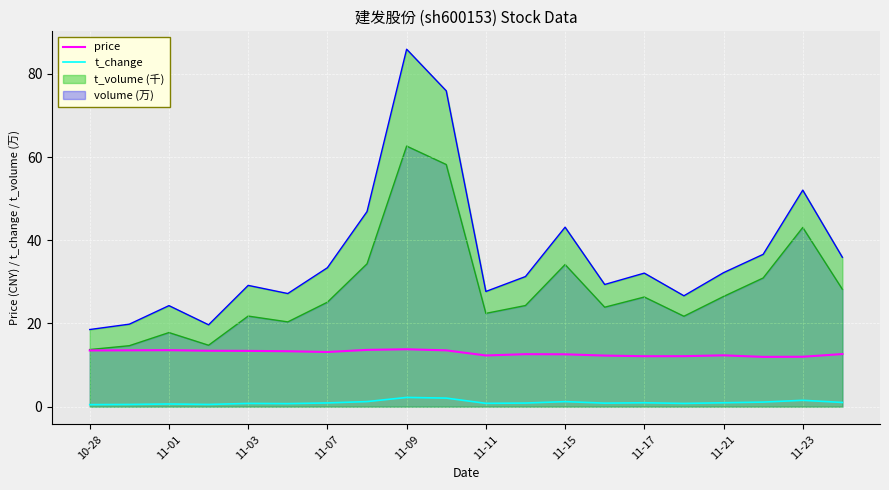

What are all the series names shown in the legend?

price, t_change, t_volume (千), volume (万)